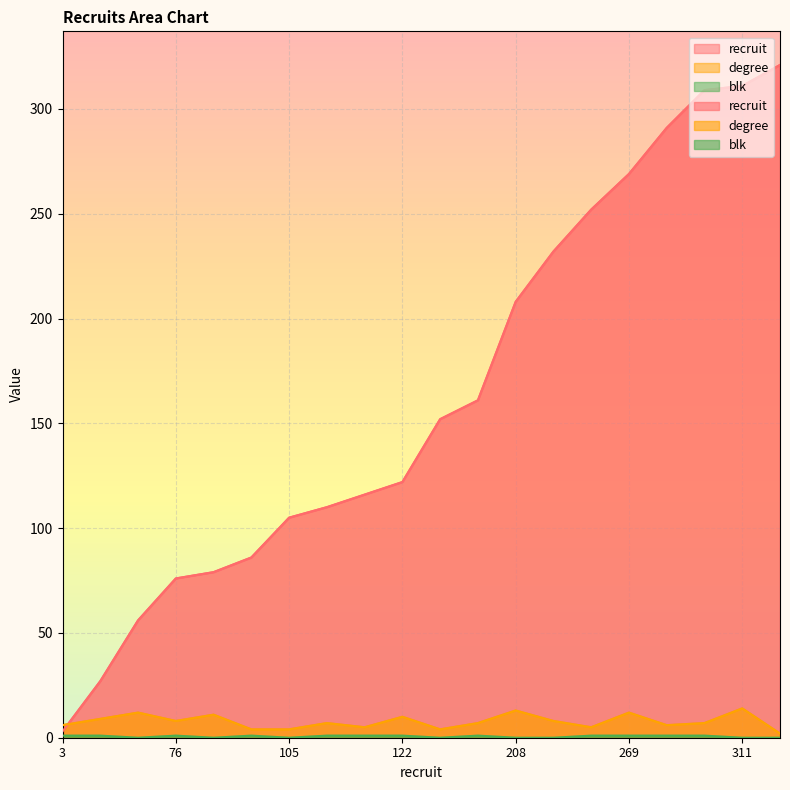

True or false: blk and recruit cross at least once.

False